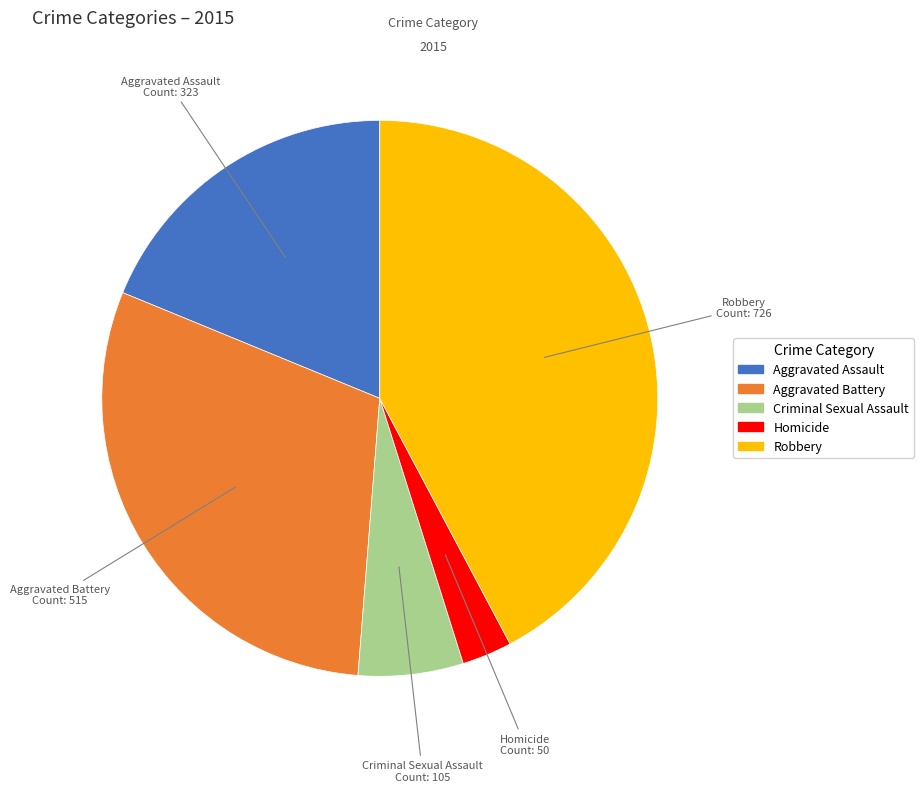

What is the largest slice in the pie chart?

Robbery